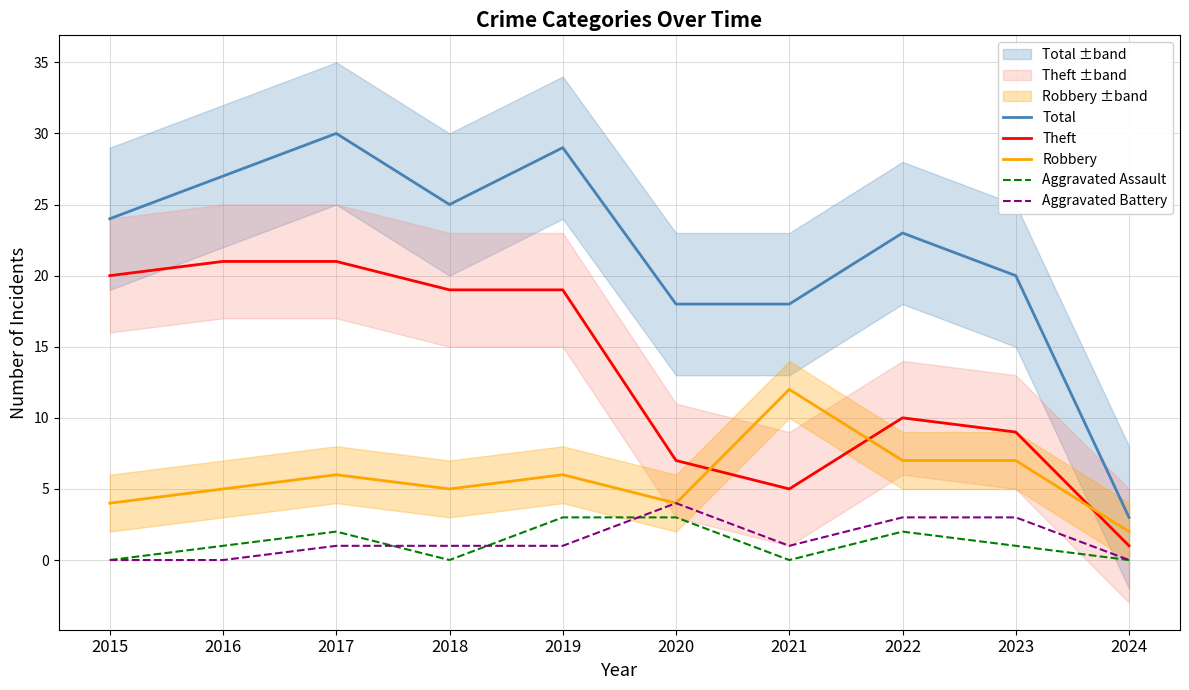

What is the total value across all series at 2022?

45